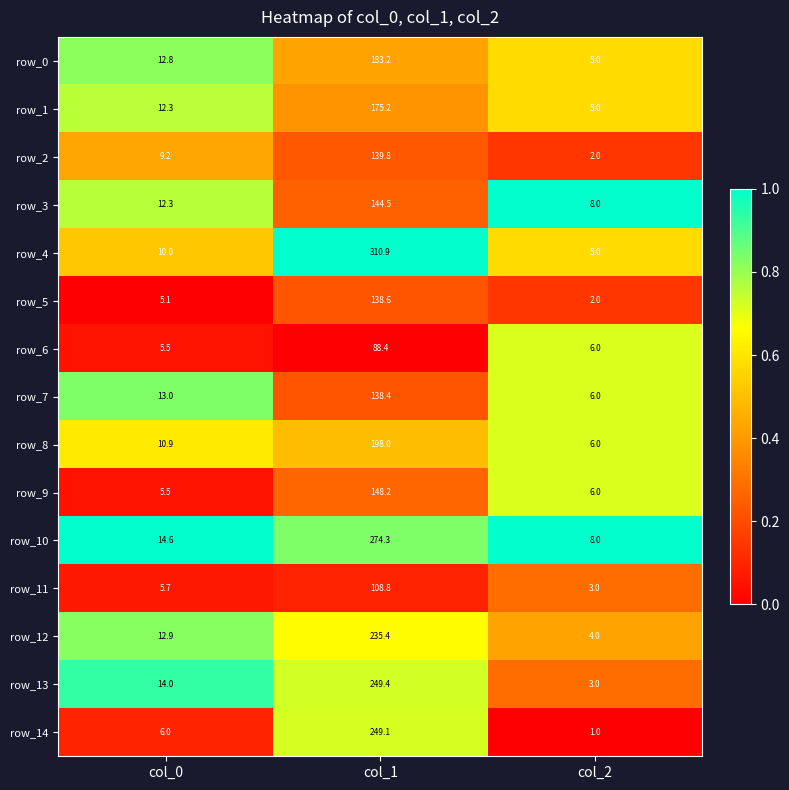

At which category is the sum across all series the highest?

col_1